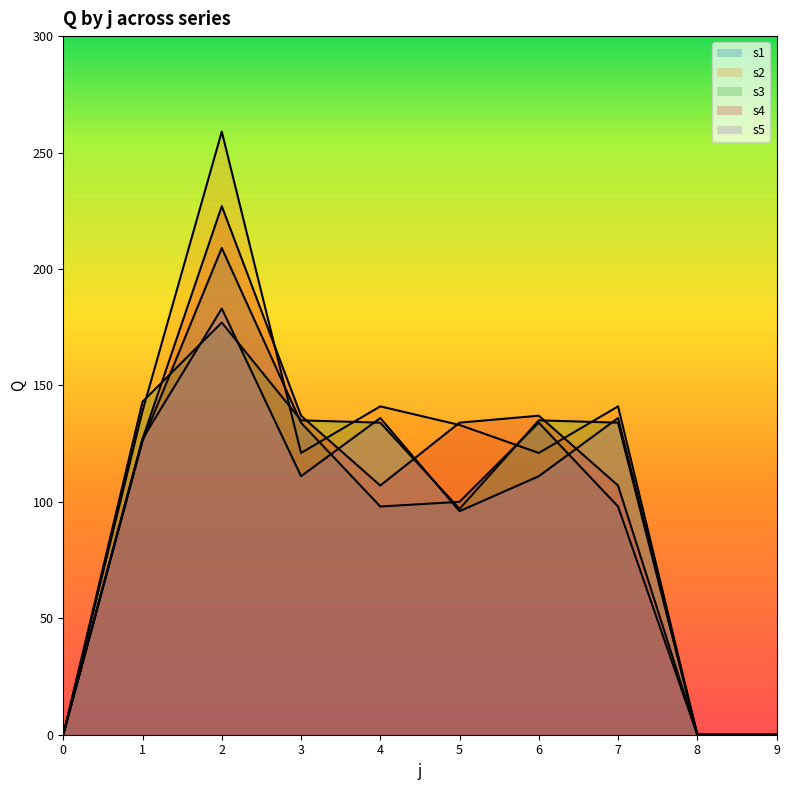

True or false: s1 and s4 cross at least once.

False